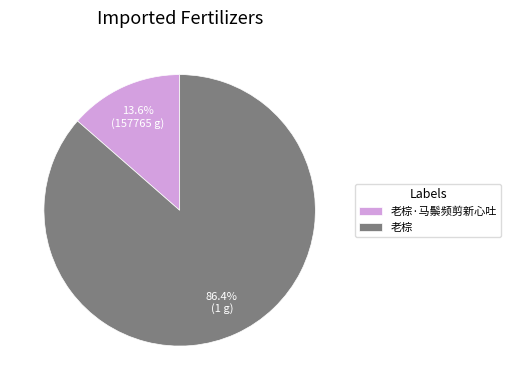

To the nearest percent, what is the combined percentage of 老棕 and 老棕·马鬃频剪新心吐?

100%